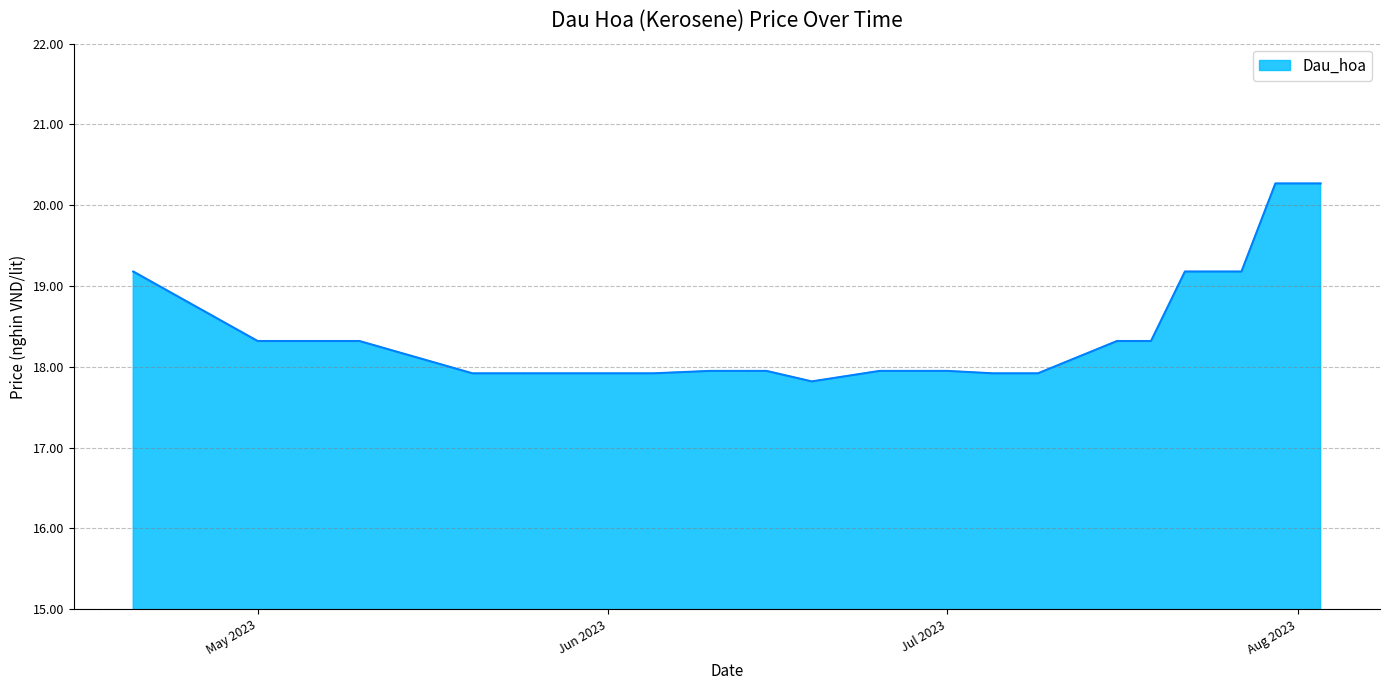

Rank the categories by value from highest to lowest.

2023-08-03, 2023-08-02, 2023-07-30, 2023-07-27, 2023-07-22, 2023-04-20, 2023-07-19, 2023-07-16, 2023-05-10, 2023-05-01, 2023-07-01, 2023-06-25, 2023-06-15, 2023-06-10, 2023-07-09, 2023-07-05, 2023-06-05, 2023-05-28, 2023-05-20, 2023-06-19